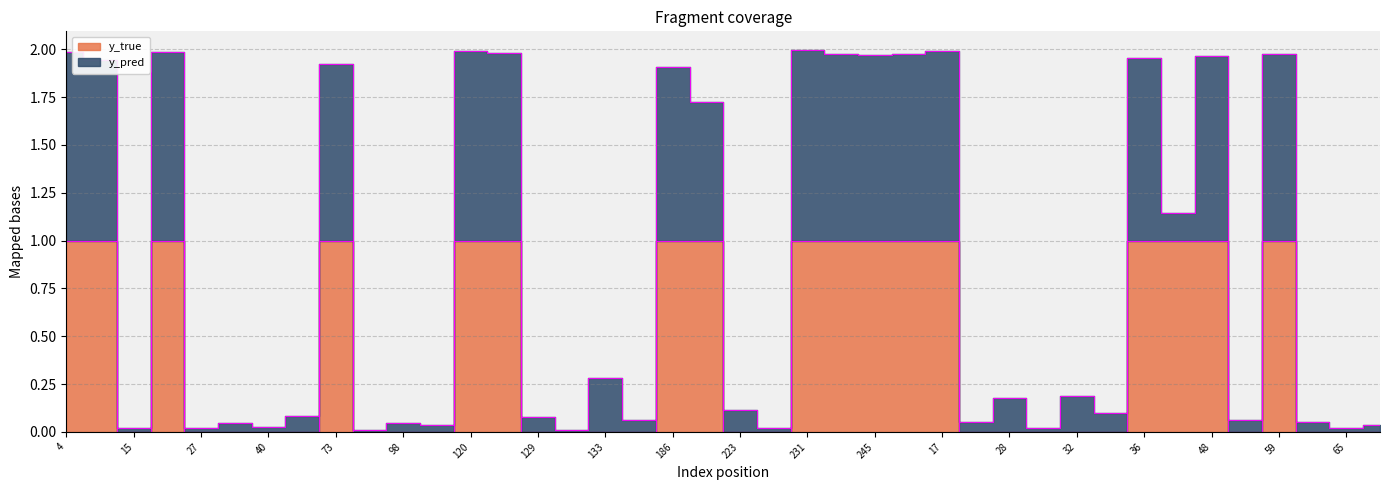

Which series has the largest total across all categories?

y_pred